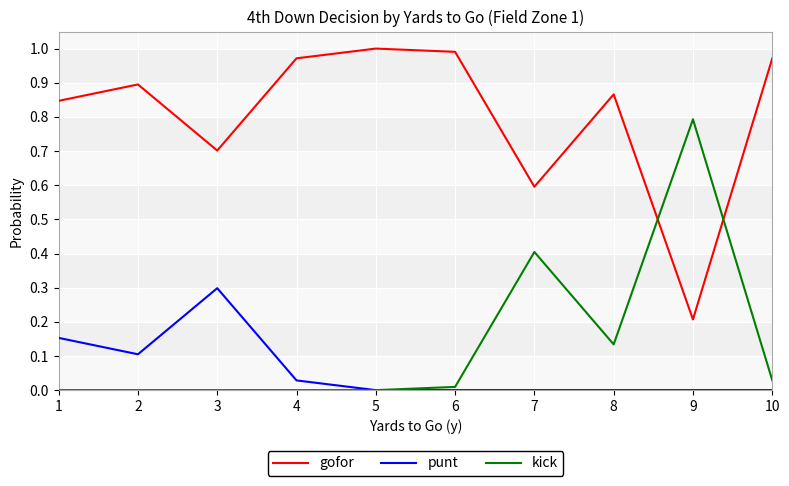

The gofor series shows 0.3 at 9. True or false?

False